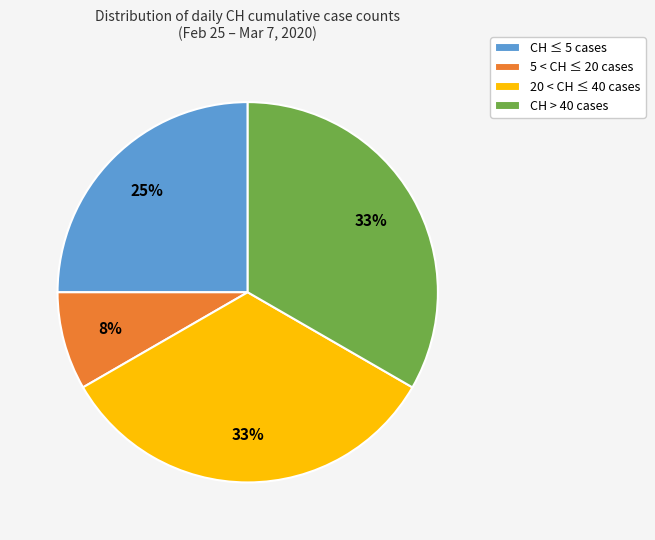

Which category has the smallest portion of the pie?

5 < CH ≤ 20 cases